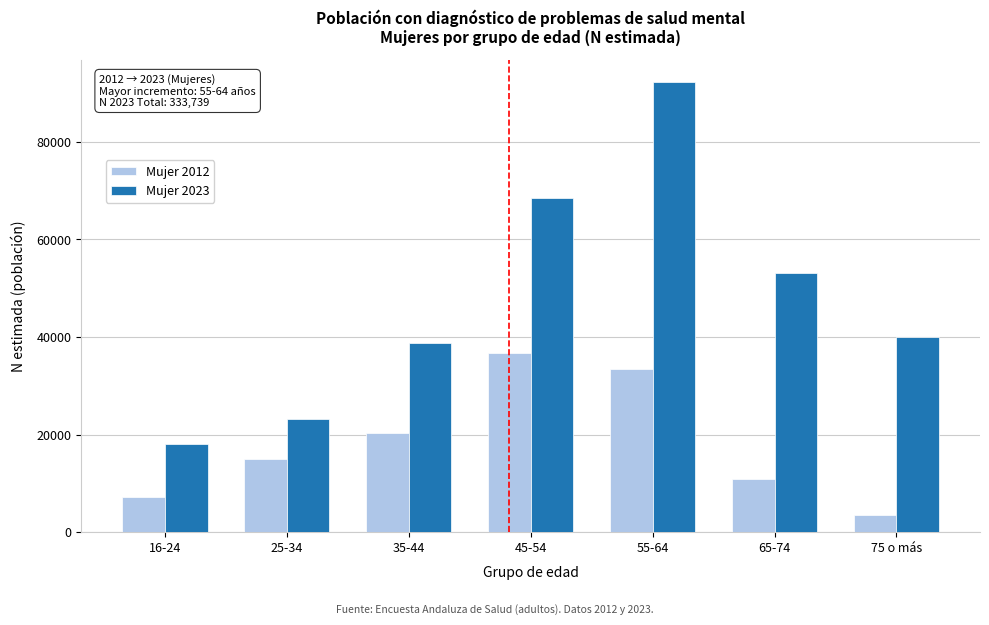

Reading left to right, extract all data points from this chart.

Mujer 2012: 16-24=7119	25-34=14933	35-44=20257	45-54=36695	55-64=33465	65-74=10875	75 o más=3408
Mujer 2023: 16-24=18080	25-34=23243	35-44=38815	45-54=68427	55-64=92240	65-74=53029	75 o más=39905